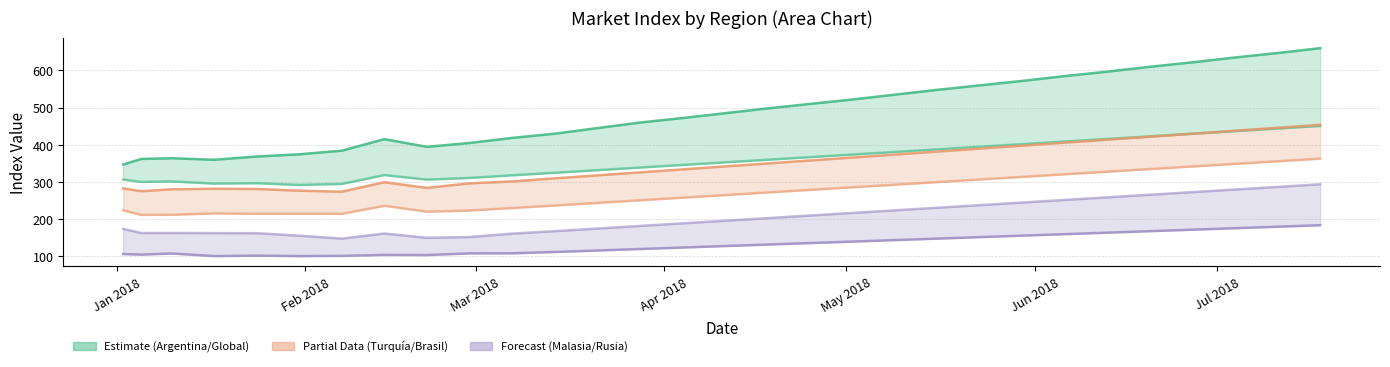

True or false: Malasia has a value of 98.2 at 16-05-2018.

False